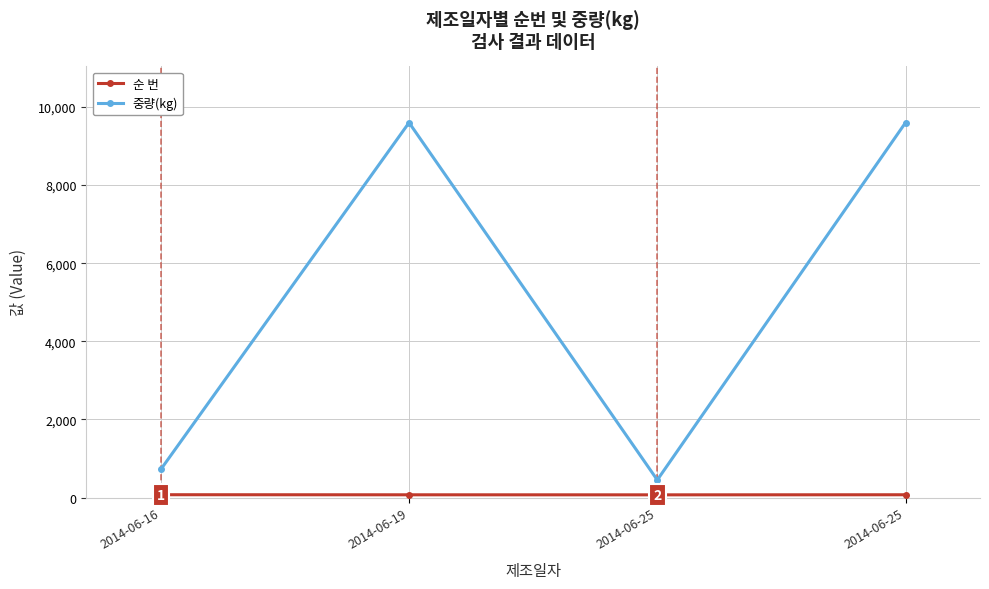

Count the number of categories in the chart.

4